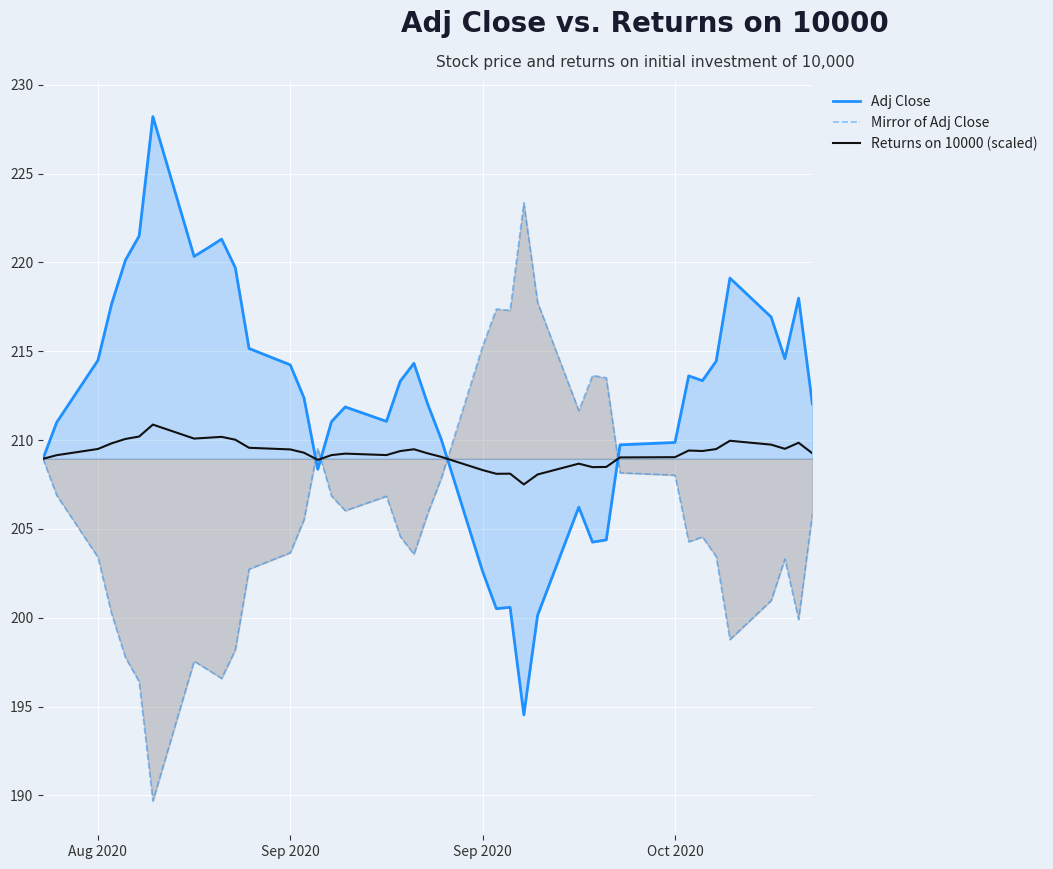

How many lines are shown in the chart?

3